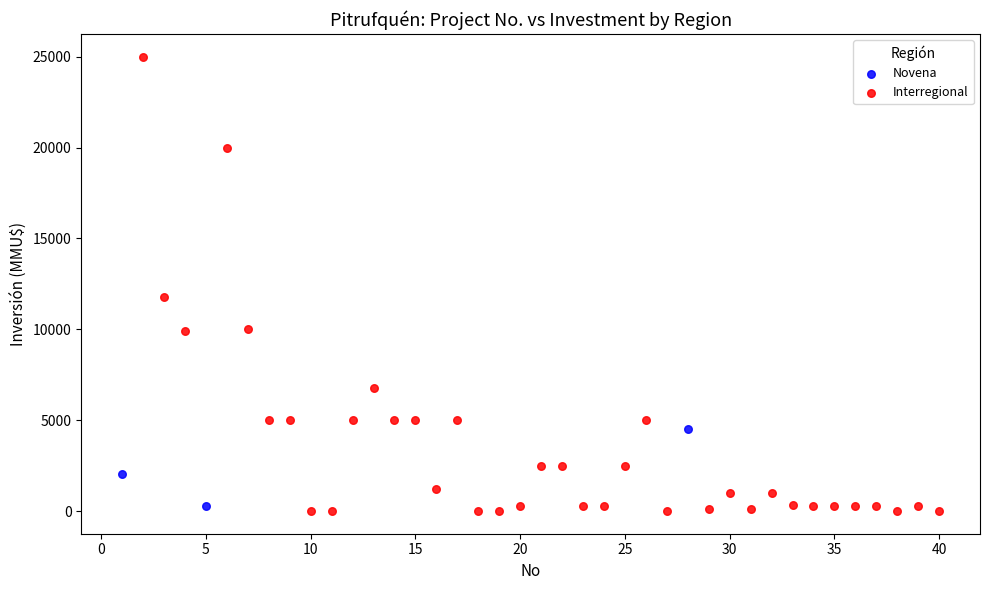

Which series contains the highest Y value?

Interregional